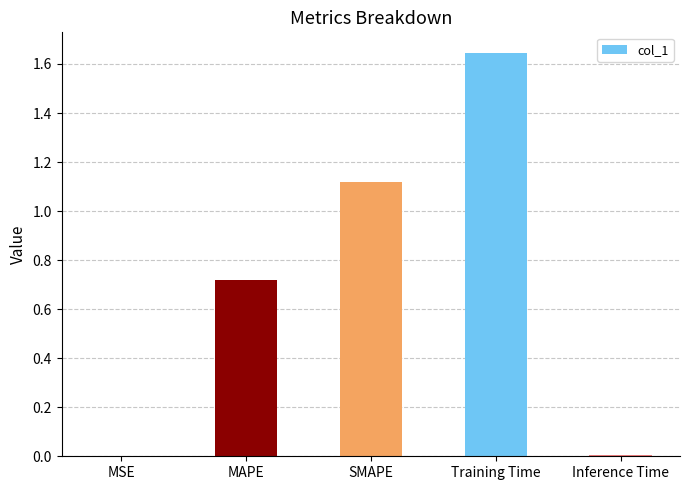

What is the sum of all values?

3.5